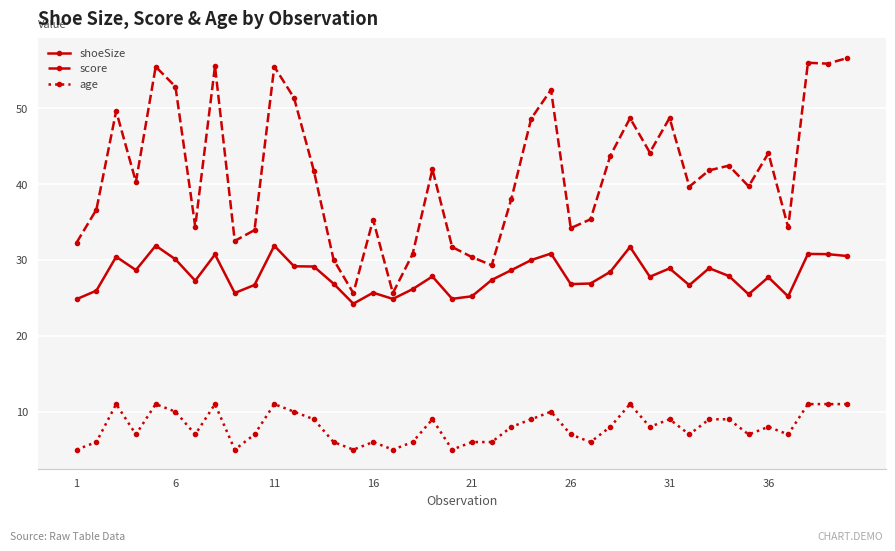

List the series in order of their peak value, highest first.

score, shoeSize, age